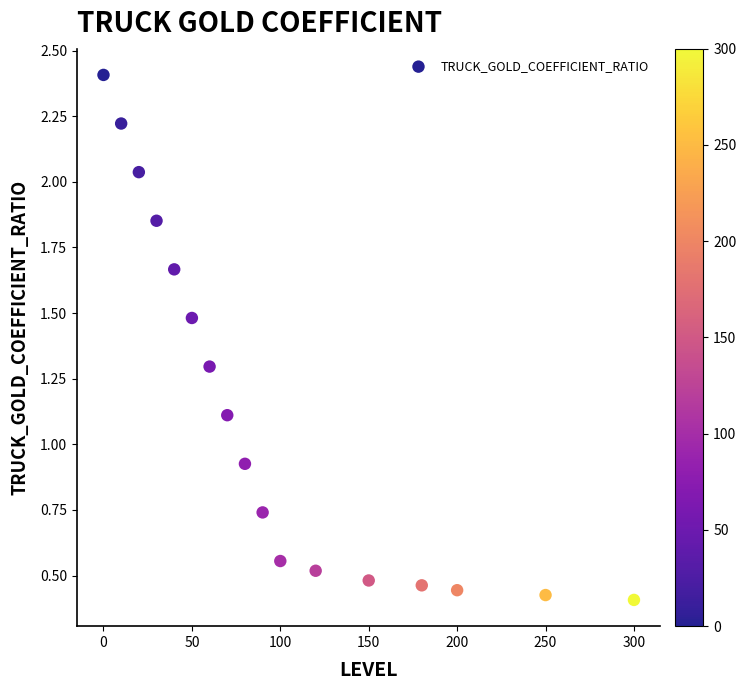

What is the range of X values (max minus min)?

300.0